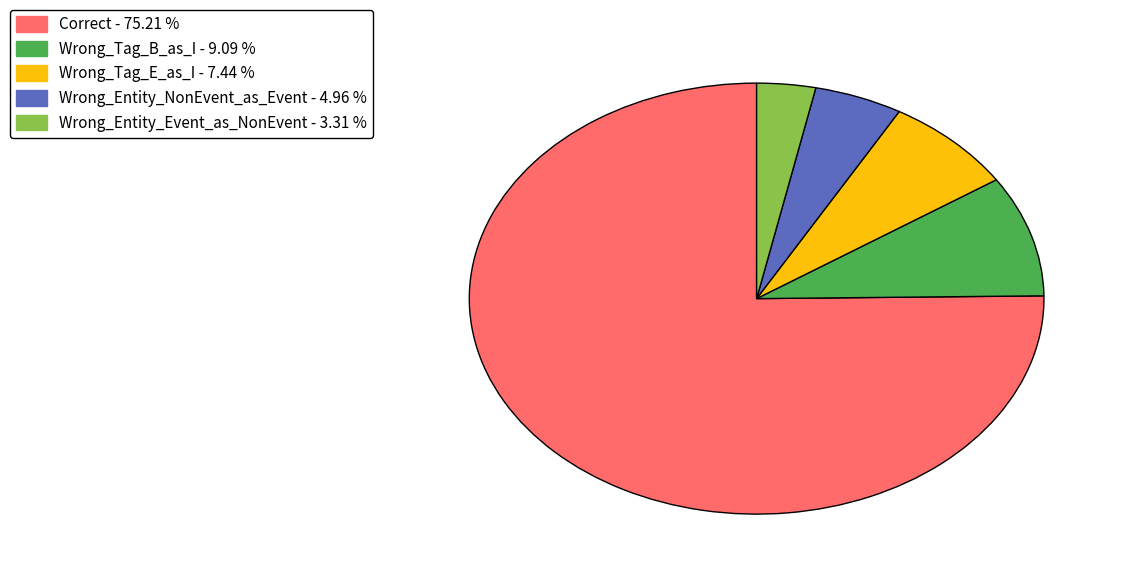

True or false: Correct accounts for 61% of the total.

False